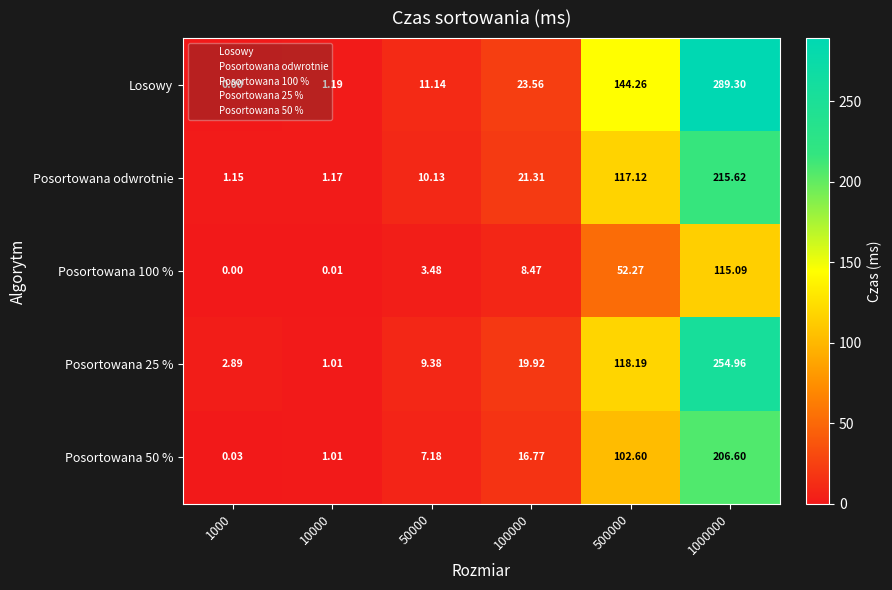

Is the value of Posortowana 100 % at 100000 greater than the value of Posortowana 25 % at 10000?

Yes